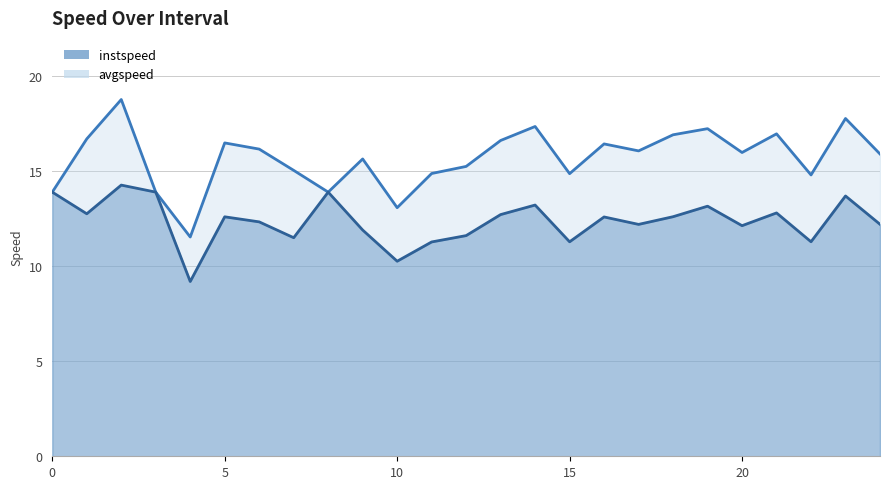

What is the difference between the highest and lowest values at 23.0?

4.1